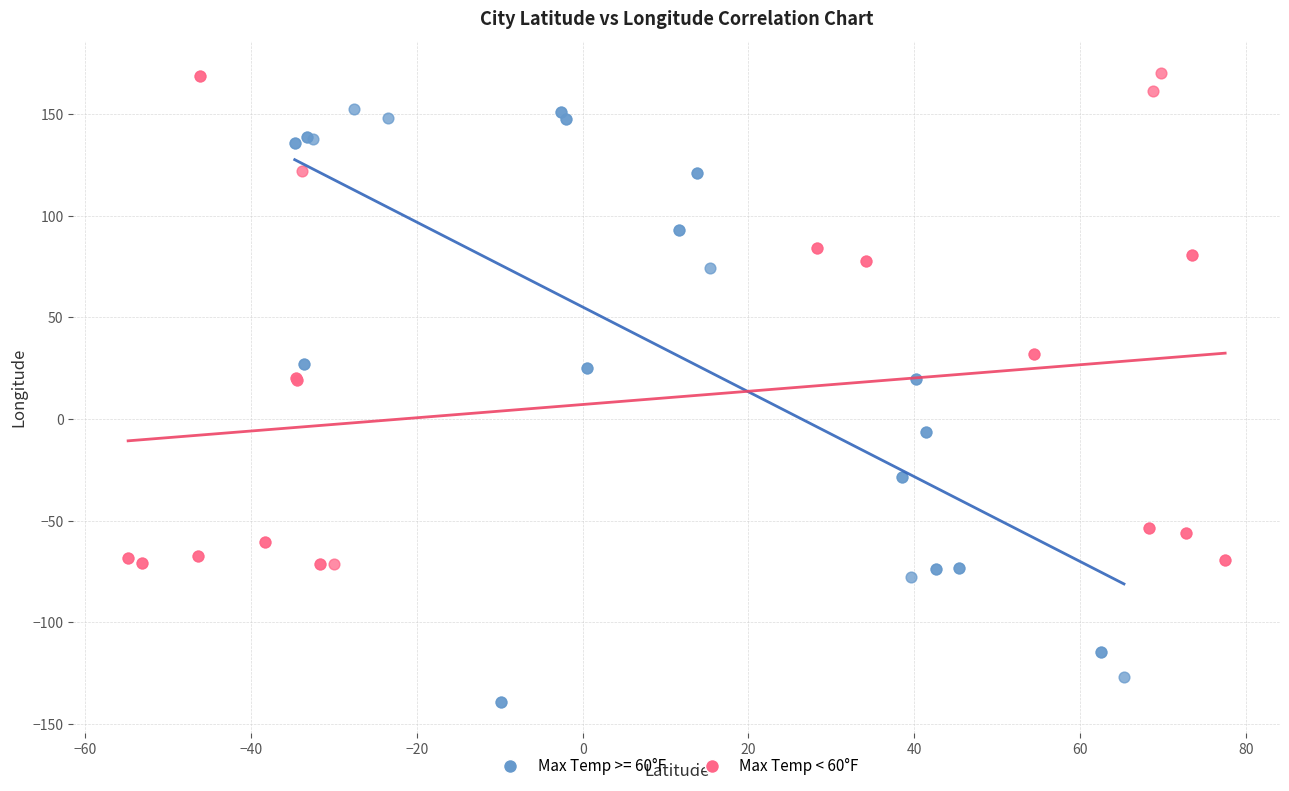

Which series contains the lowest Y value?

Max Temp >= 60°F